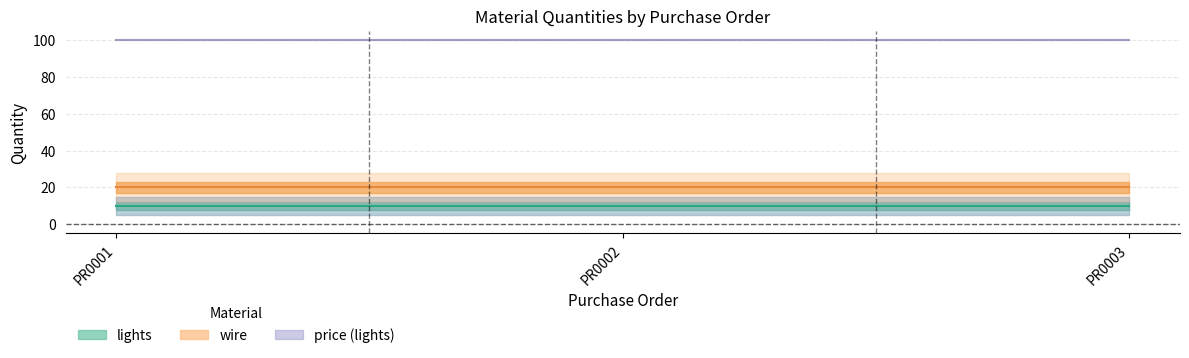

How many categories are shown in the chart?

3